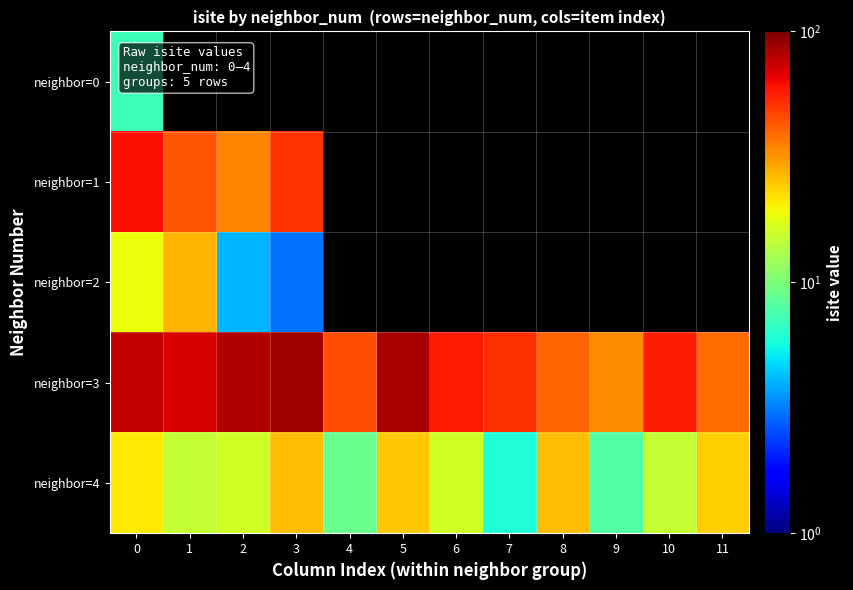

What is the difference between the maximum and minimum values in the neighbor=4 series?

20.0